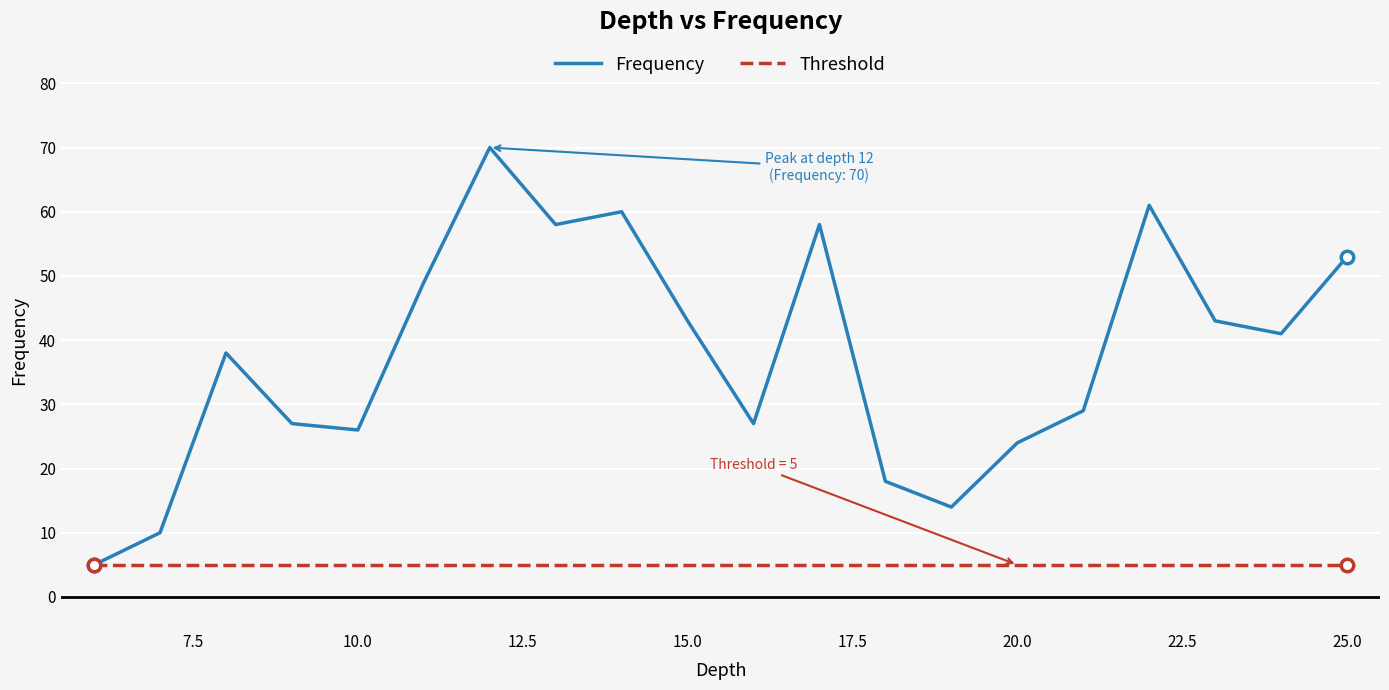

Which series has the largest total across all categories?

Frequency